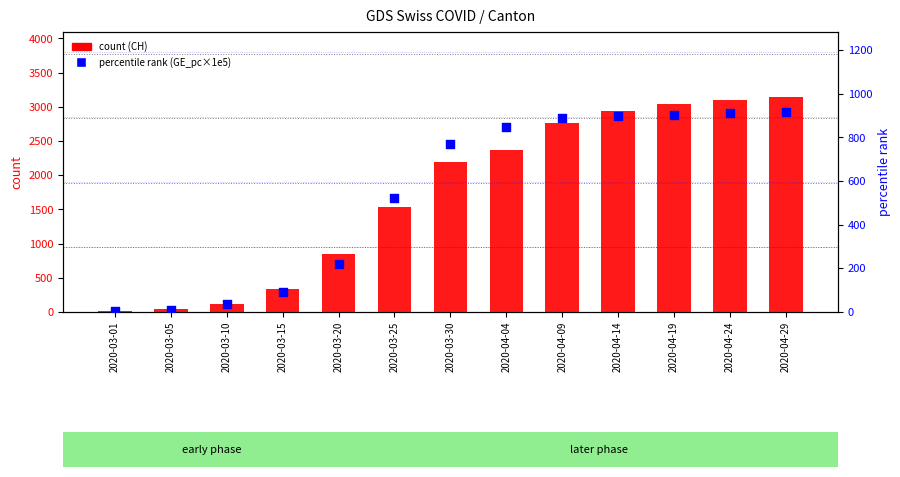

What is the total value across all series at 2020-04-24?

4012.6